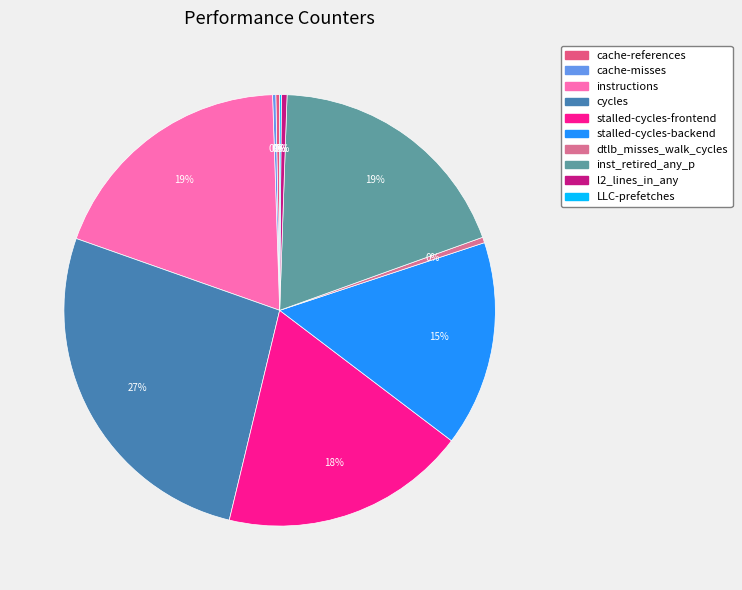

Which category has the smallest portion of the pie?

LLC-prefetches